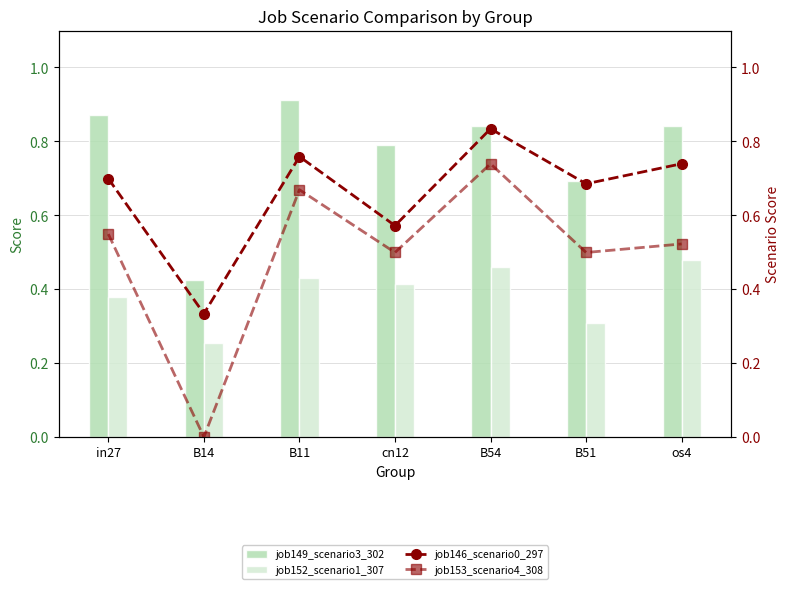

Reading right to left, extract all data points from this chart.

job149_scenario3_302: 0.8	0.7	0.8	0.8	0.9	0.4	0.9
job152_scenario1_307: 0.5	0.3	0.5	0.4	0.4	0.3	0.4
job146_scenario0_297: 0.7	0.7	0.8	0.6	0.8	0.3	0.7
job153_scenario4_308: 0.5	0.5	0.7	0.5	0.7	0.0	0.5